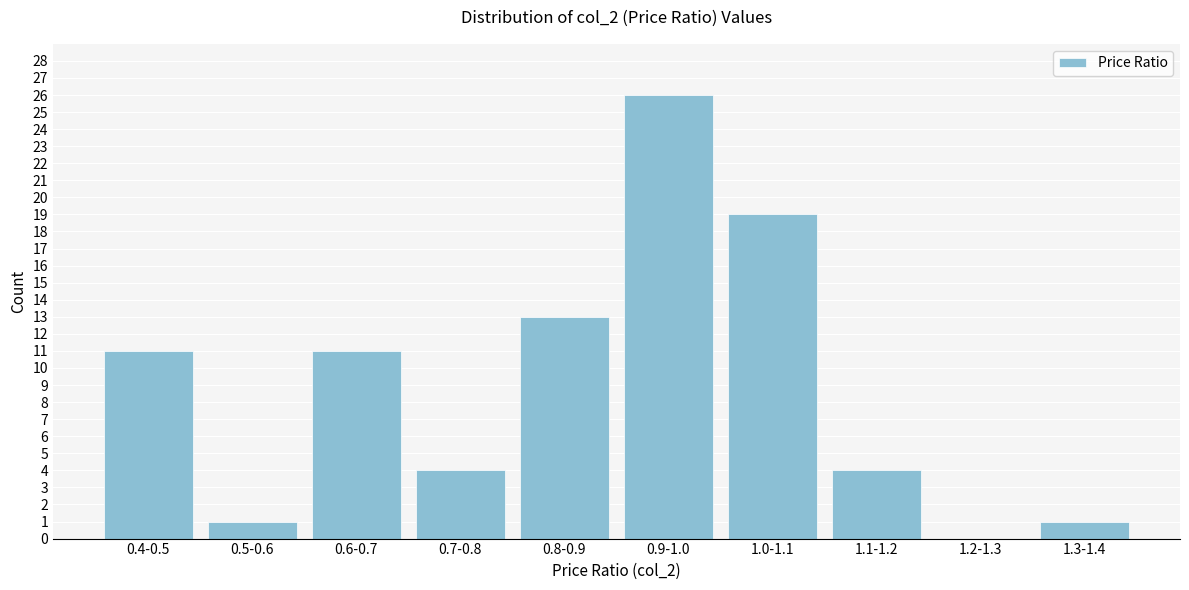

Reading left to right, list all the values displayed in this chart.

0.4-0.5=11	0.5-0.6=1	0.6-0.7=11	0.7-0.8=4	0.8-0.9=13	0.9-1.0=26	1.0-1.1=19	1.1-1.2=4	1.2-1.3=0	1.3-1.4=1